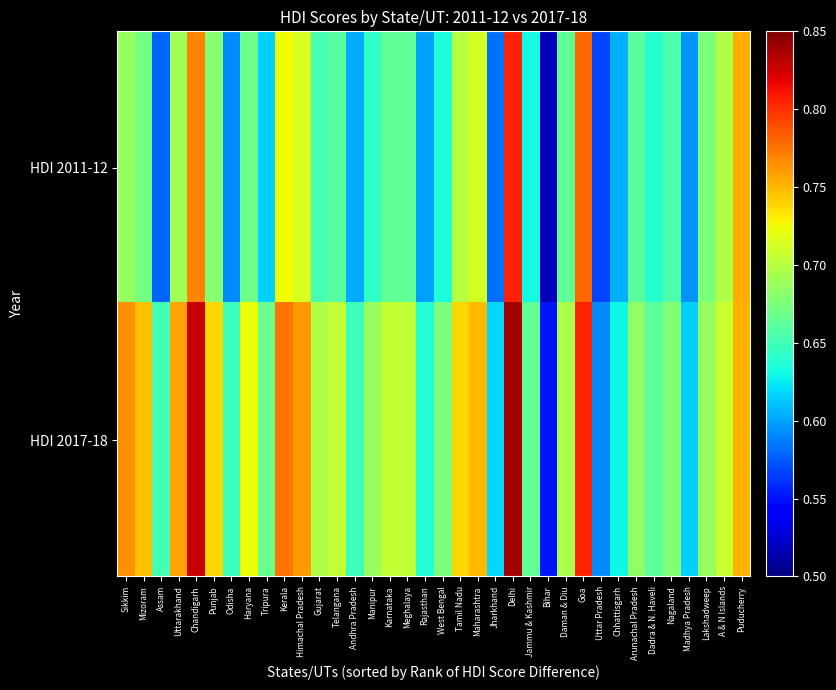

What is the maximum value shown in the chart?

0.8